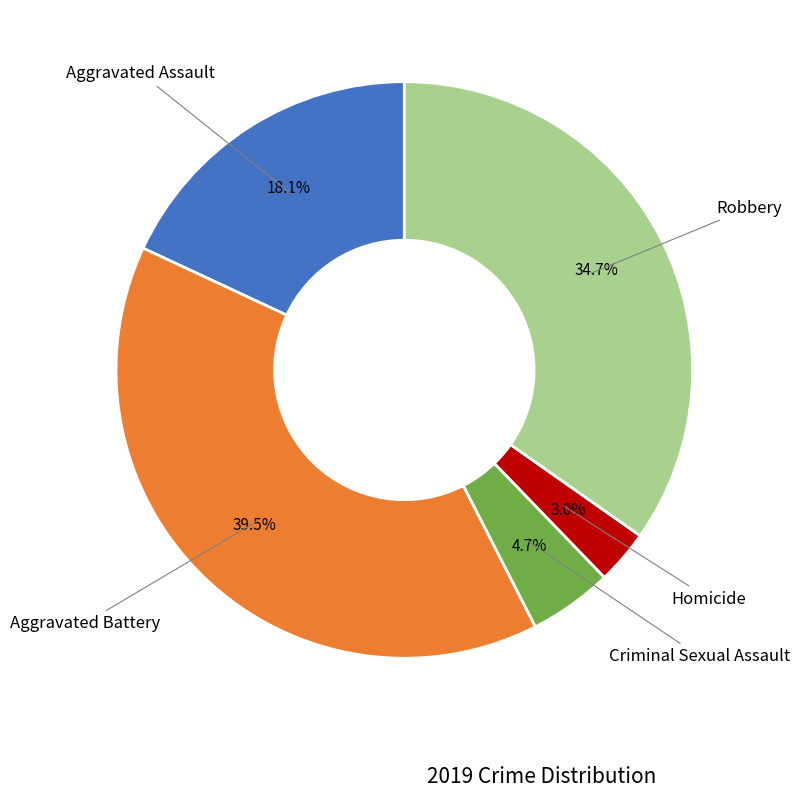

True or false: Robbery accounts for 46% of the total.

False